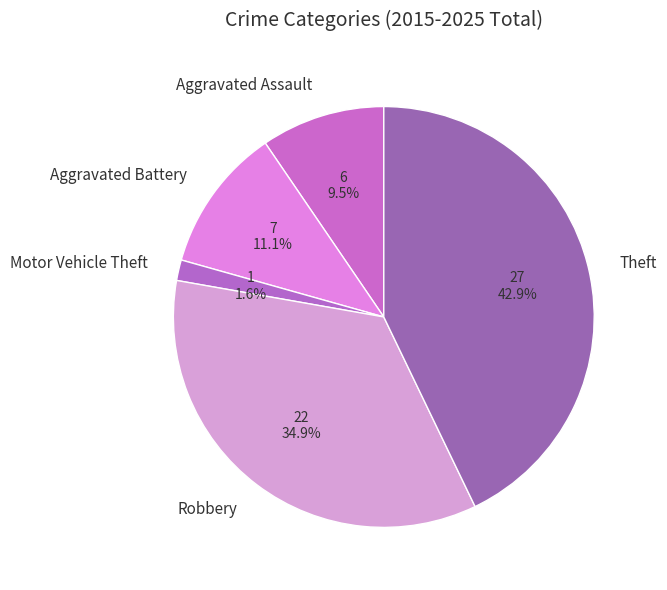

How many segments does this pie chart have?

5